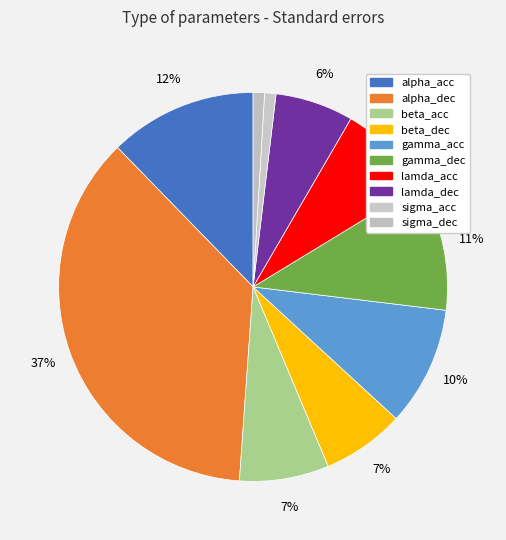

Is there any slice that represents more than half of the pie?

No